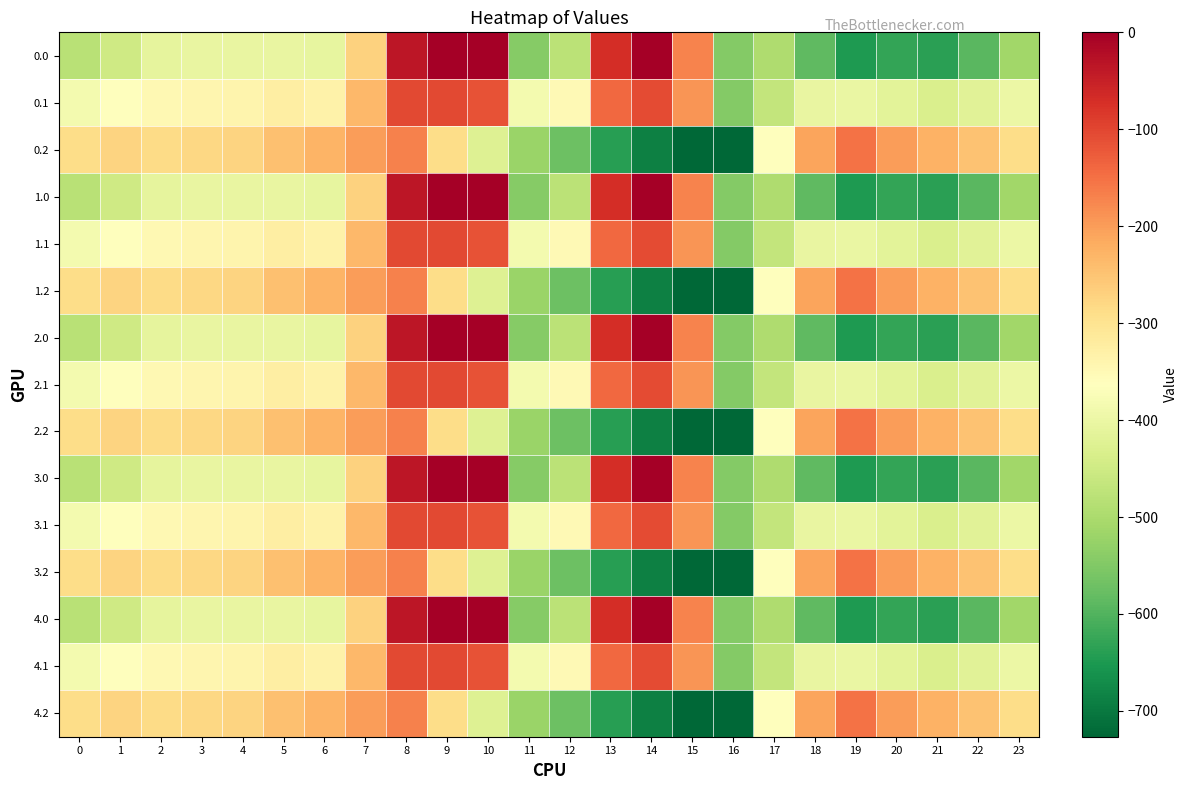

What is the total value across all series at 7?

-3522.8